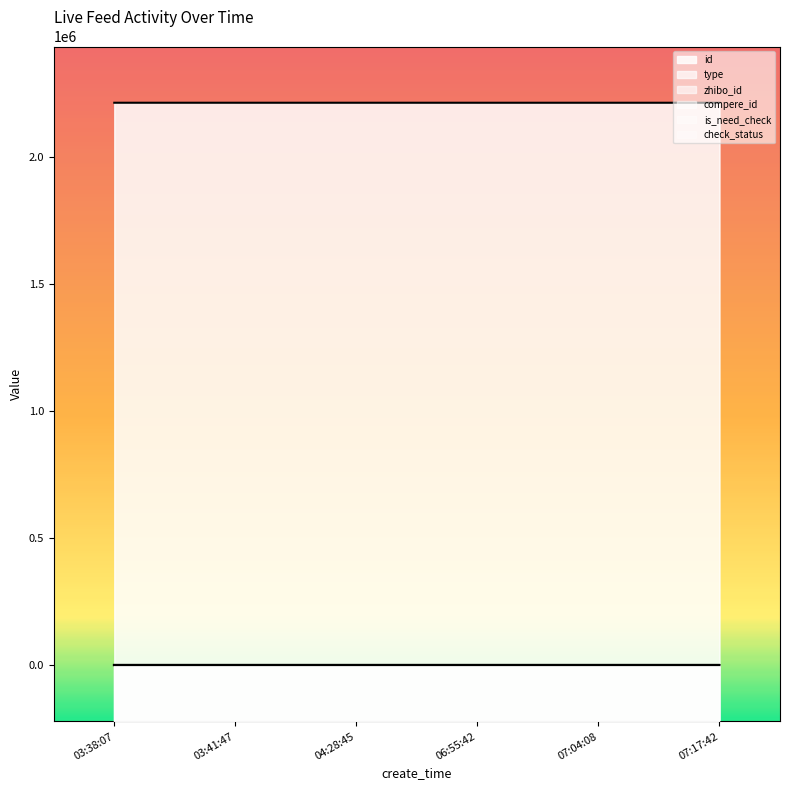

Which has a higher value, 2021-06-21 07:17:42 or 2021-06-21 06:55:42?

2021-06-21 06:55:42